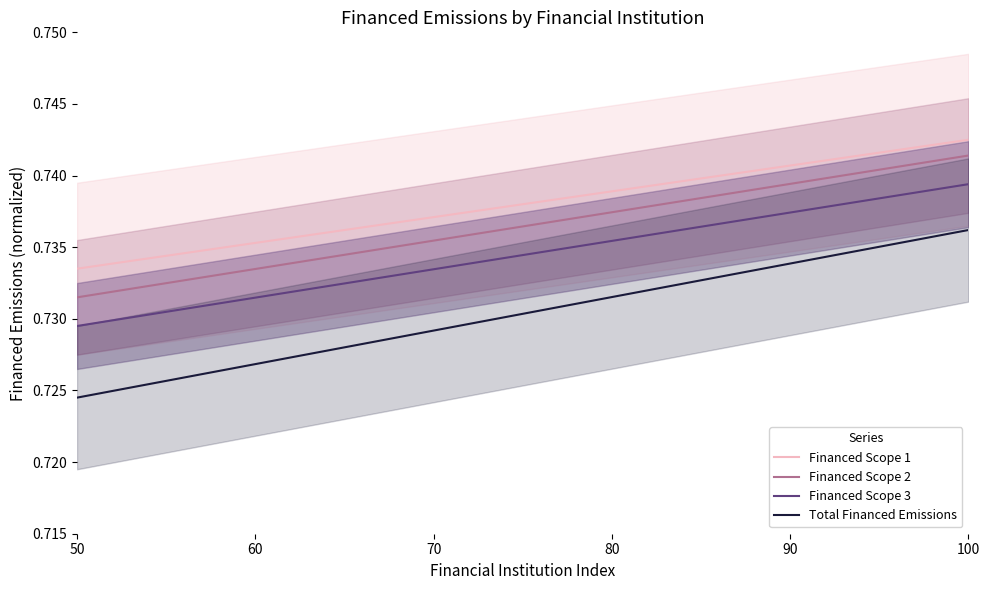

True or false: Total Financed Emissions and Financed Scope 3 cross at least once.

False